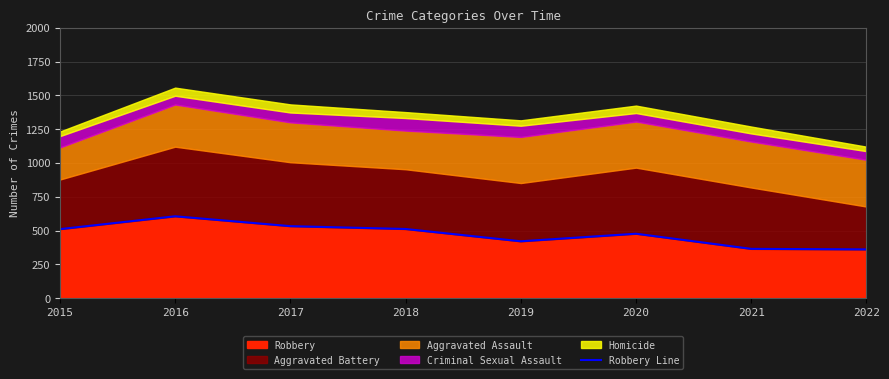

Reading left to right, what are all the values shown in this chart?

511	606	533	512	421	477	365	361